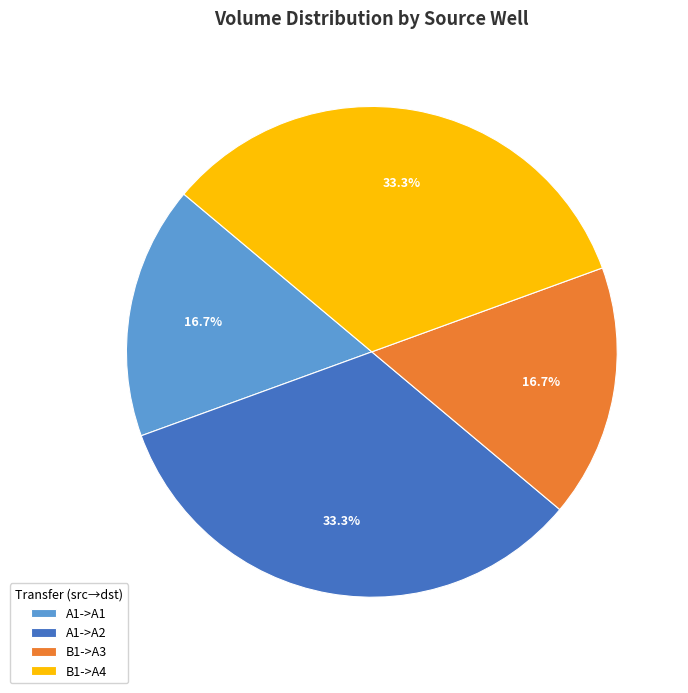

To the nearest percent, what is the difference between the largest and smallest slice percentages?

17%